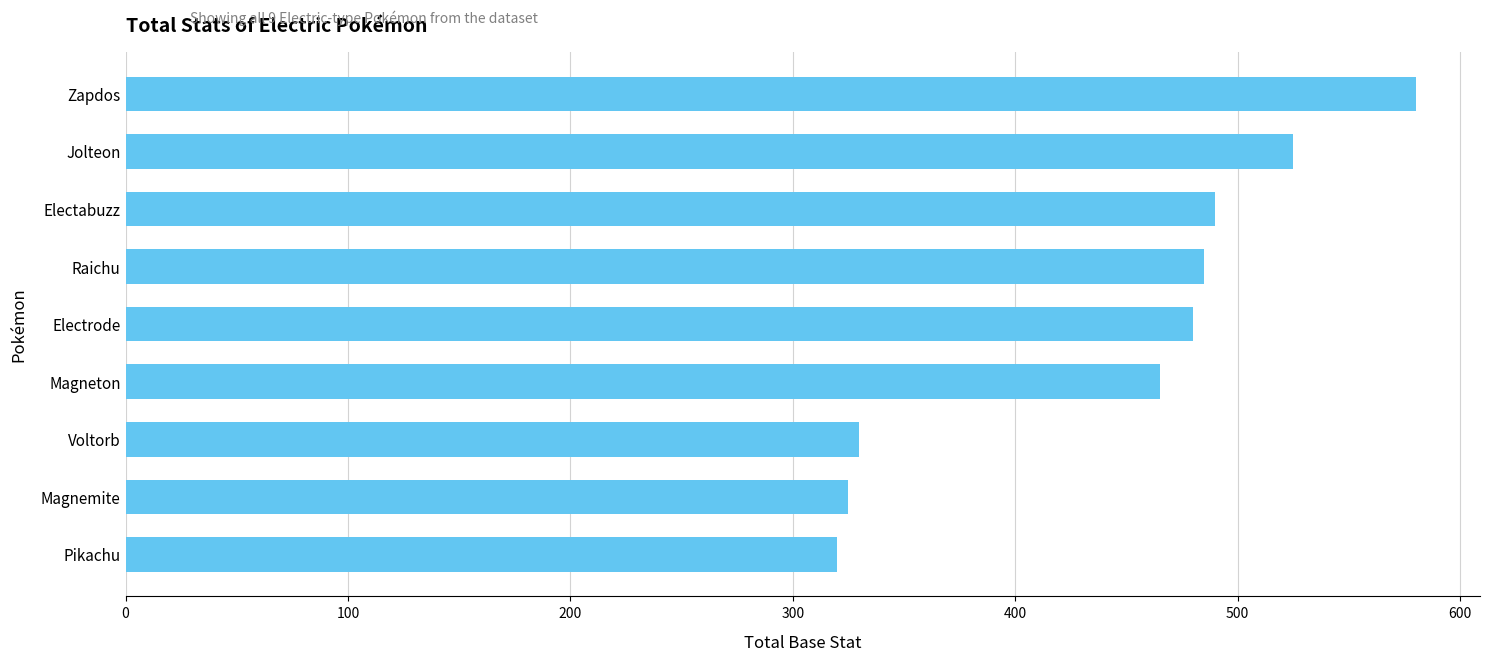

Where is the data nearest to the value 450?

Magneton